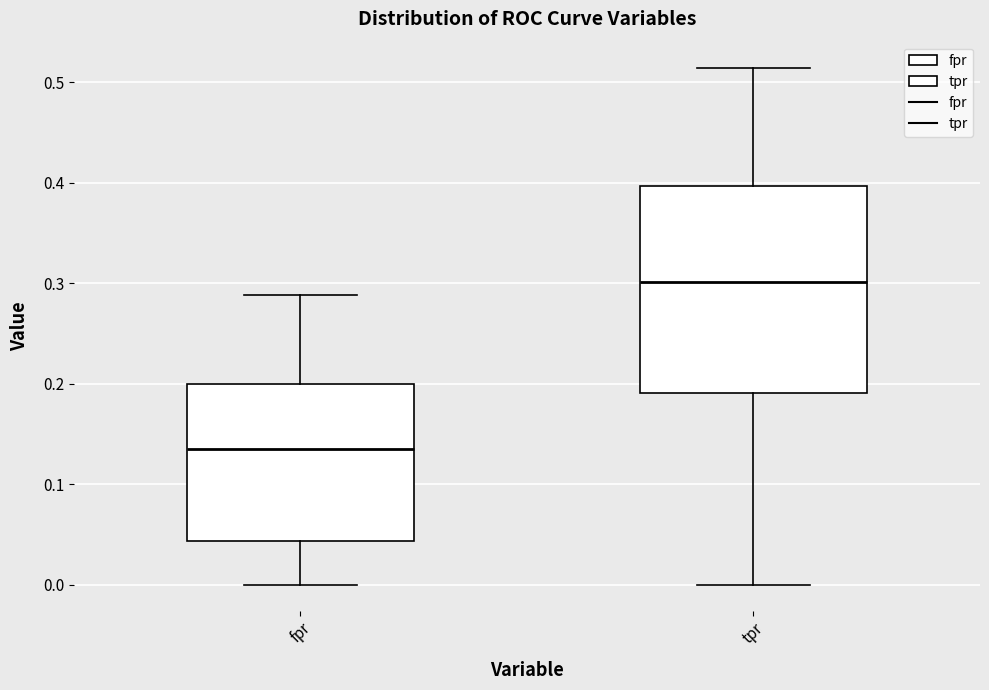

Reading left to right, read every box against the y-axis: the position of its median line, the range the box covers, and the ends of its whiskers. The values are not printed on the chart, so give them approximately, as read against the axis.

fpr: median 0.13, box 0.04 to 0.20, whiskers 0.00 to 0.29
tpr: median 0.30, box 0.19 to 0.40, whiskers 0.00 to 0.51